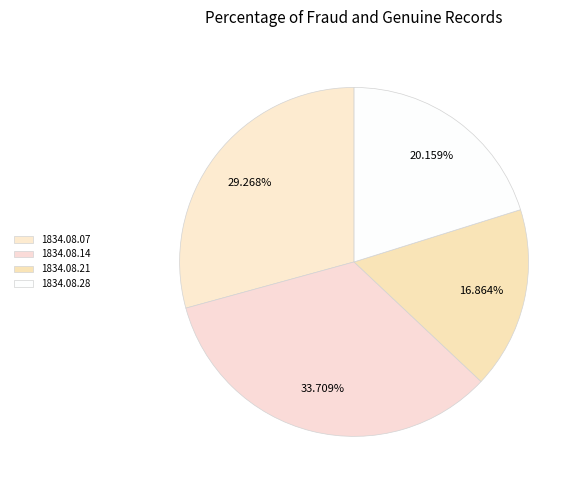

Which has a higher value, 1834.08.07 or 1834.08.21?

1834.08.07